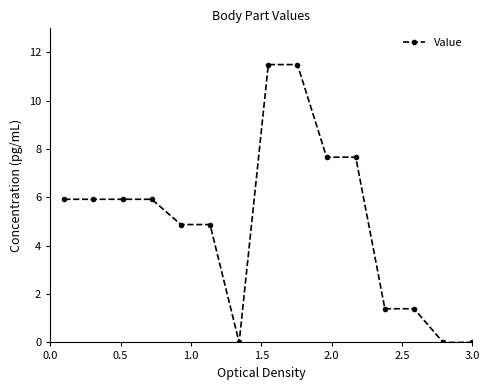

What is the maximum value shown in the chart?

11.5